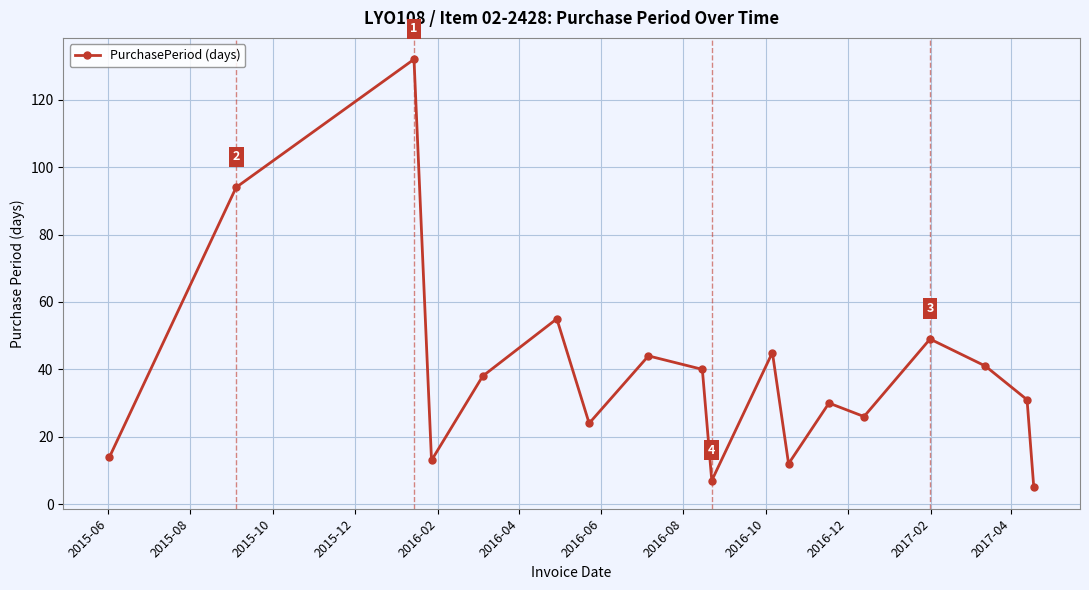

Reading left to right, what are all the values shown in this chart?

14	94	132	13	38	55	24	44	40	7	45	12	30	26	49	41	31	5